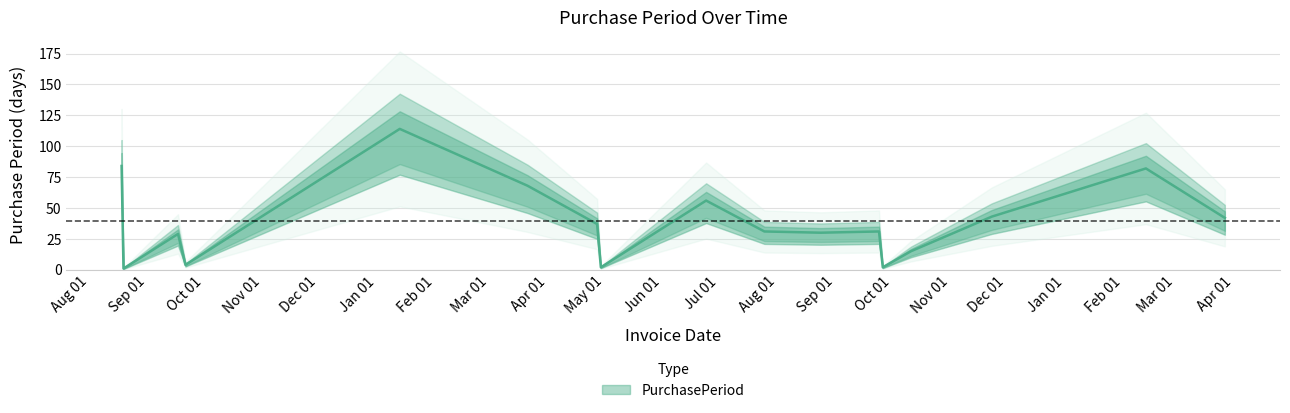

What is the label of the 6th point from the left?

2016-03-21